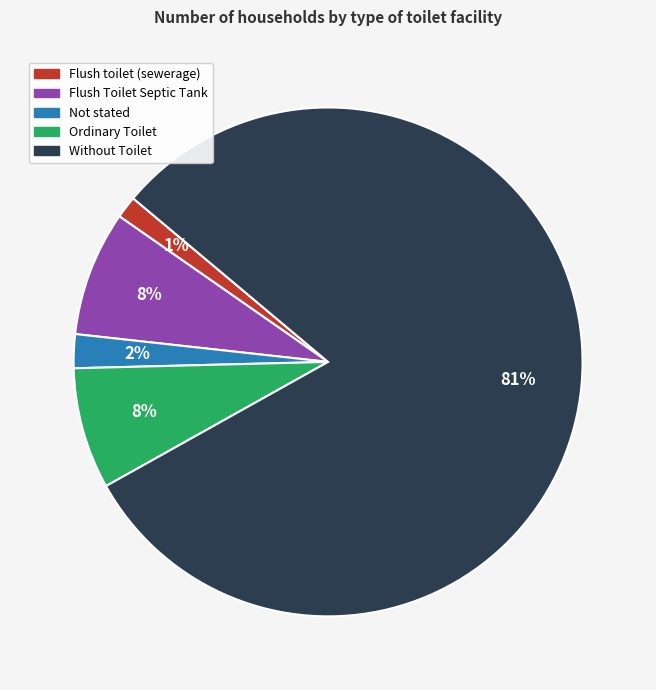

Does Without Toilet represent more than half of the total?

Yes